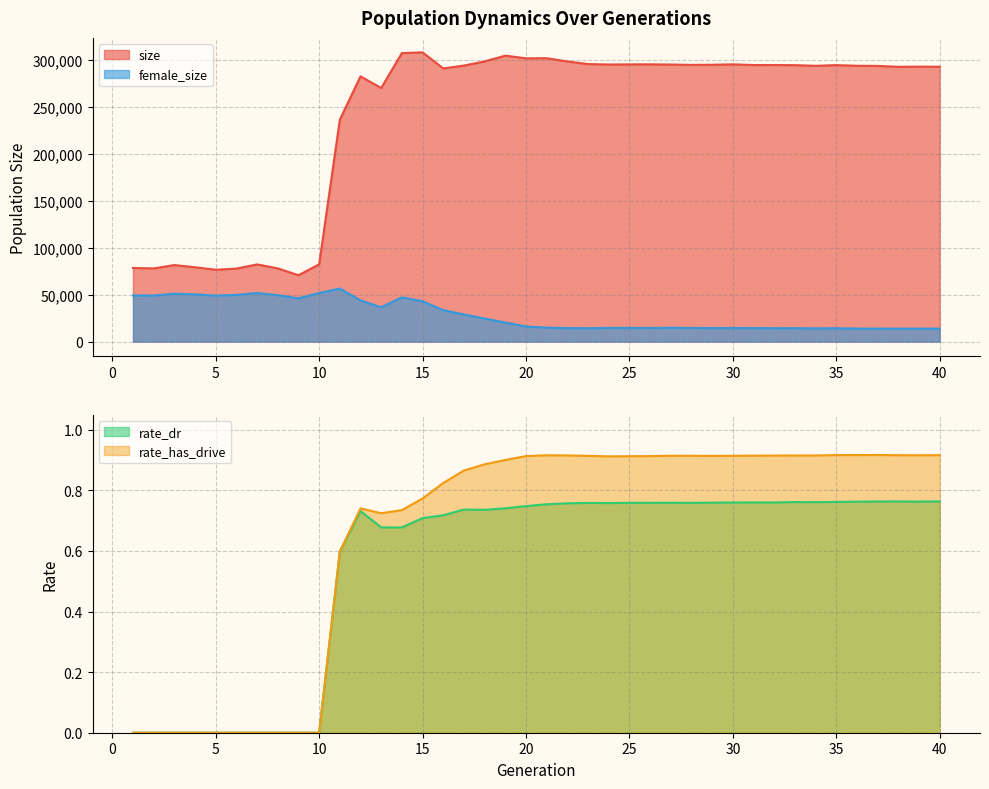

True or false: female_size and rate_has_drive cross at least once.

False